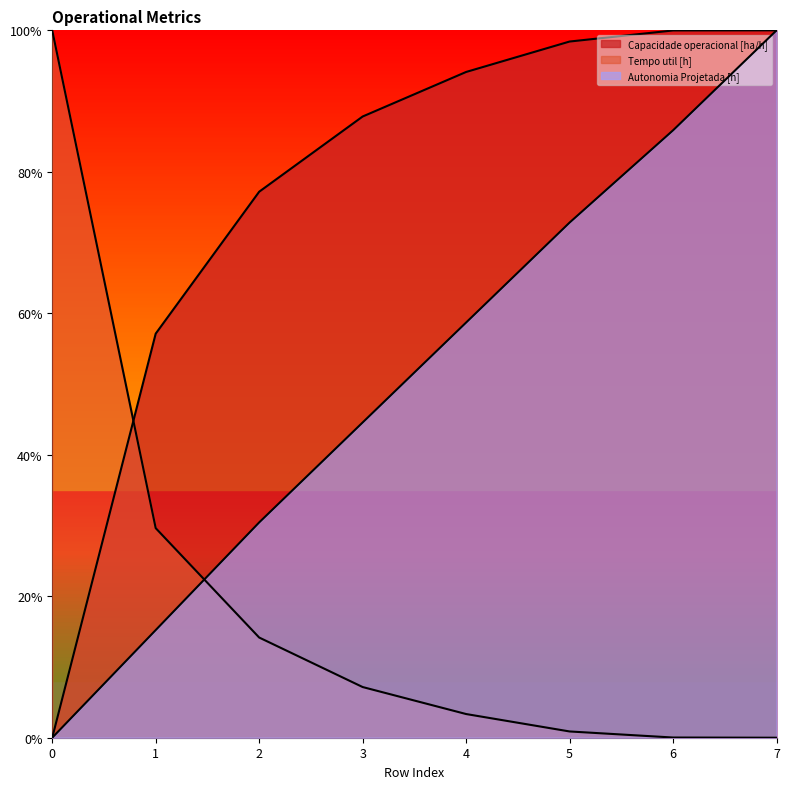

Does the chart display data point markers on the line(s)?

No